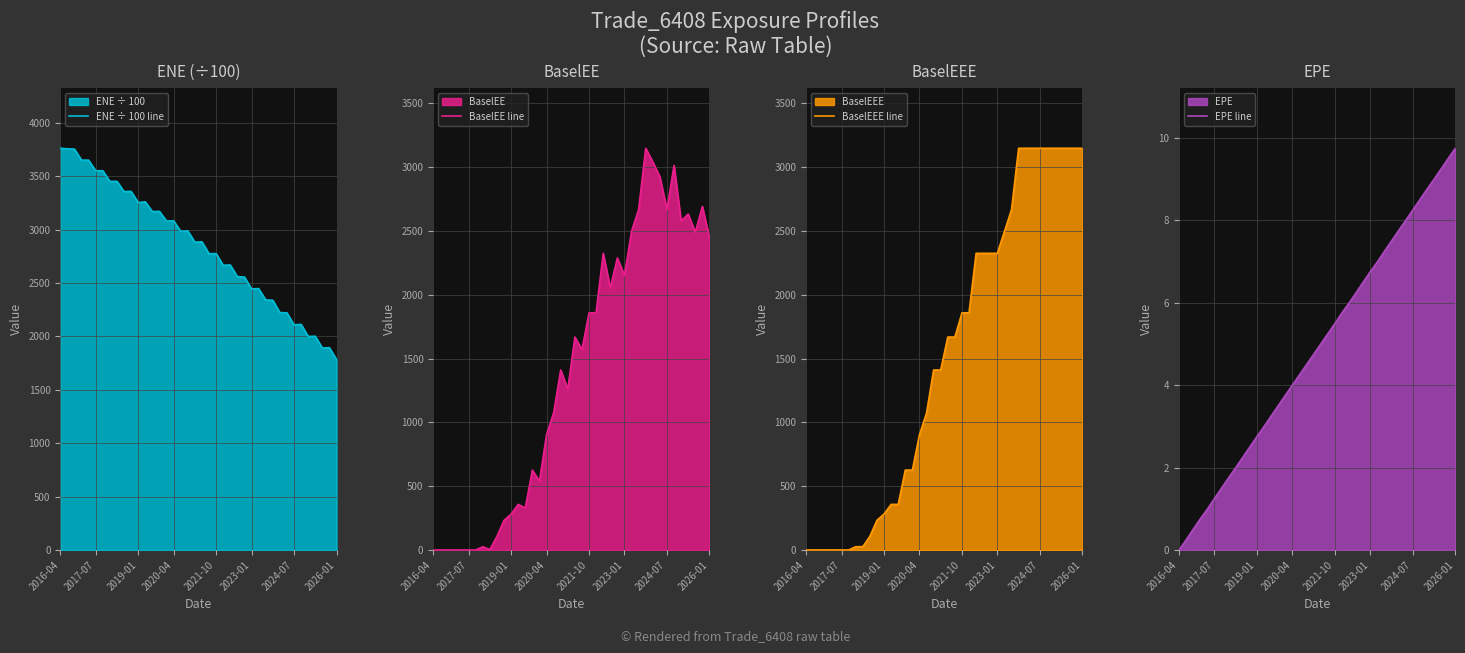

How many intersections are there between EPE line and BaselEEE line?

1